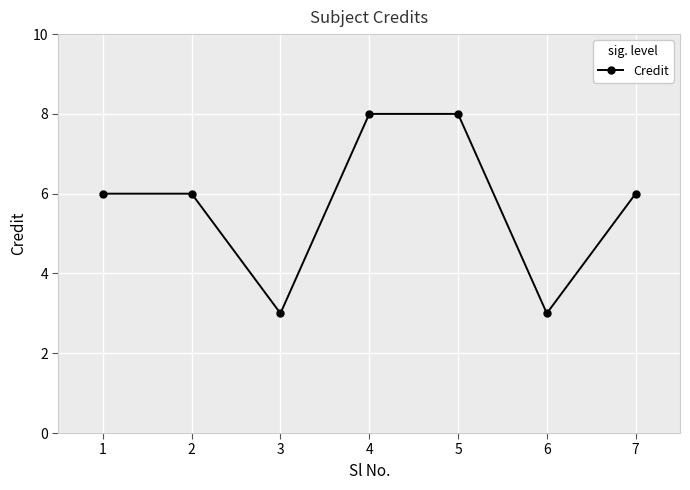

What is the value of the 4th point from the left?

8